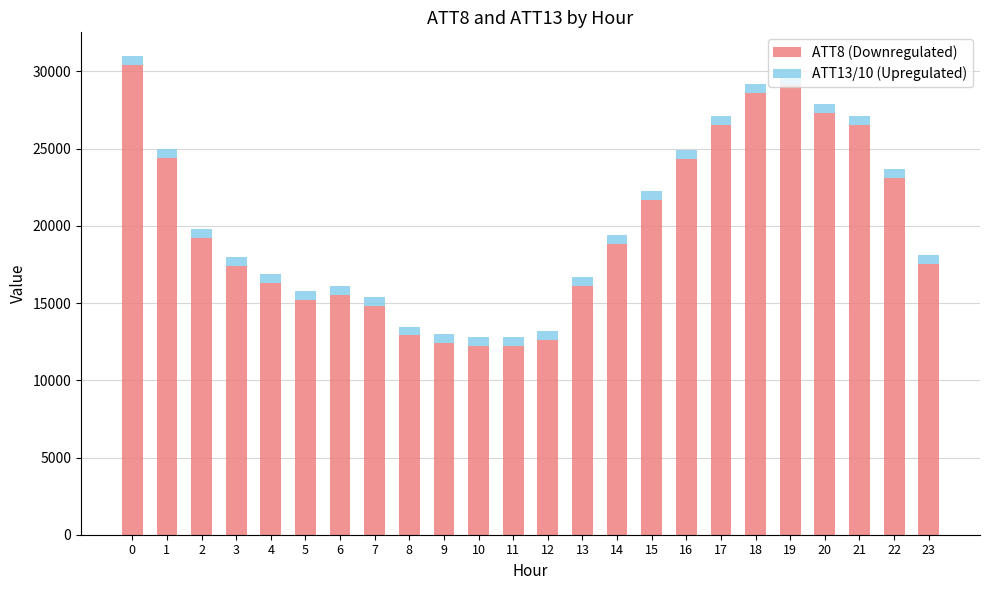

Are the bars horizontal?

No